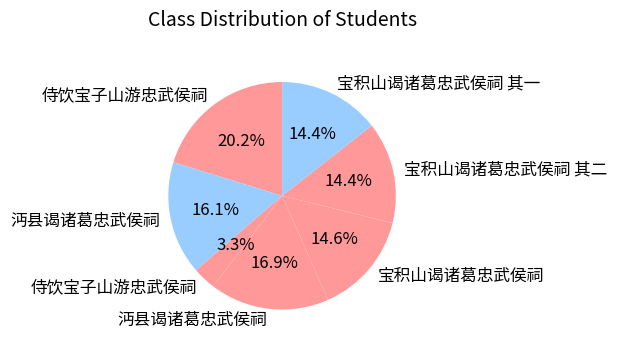

Is there a majority slice in this chart?

No